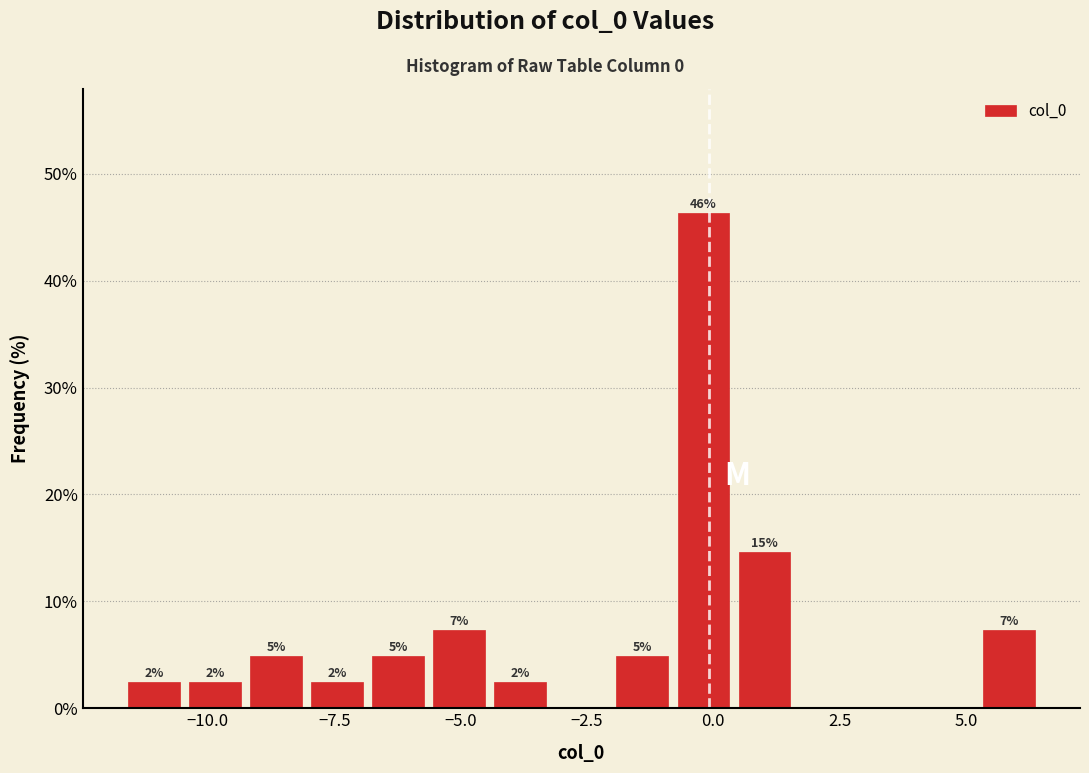

Around what value on the x-axis is the tallest bar? Give the approximate position of its centre, as read against the axis.

0.0